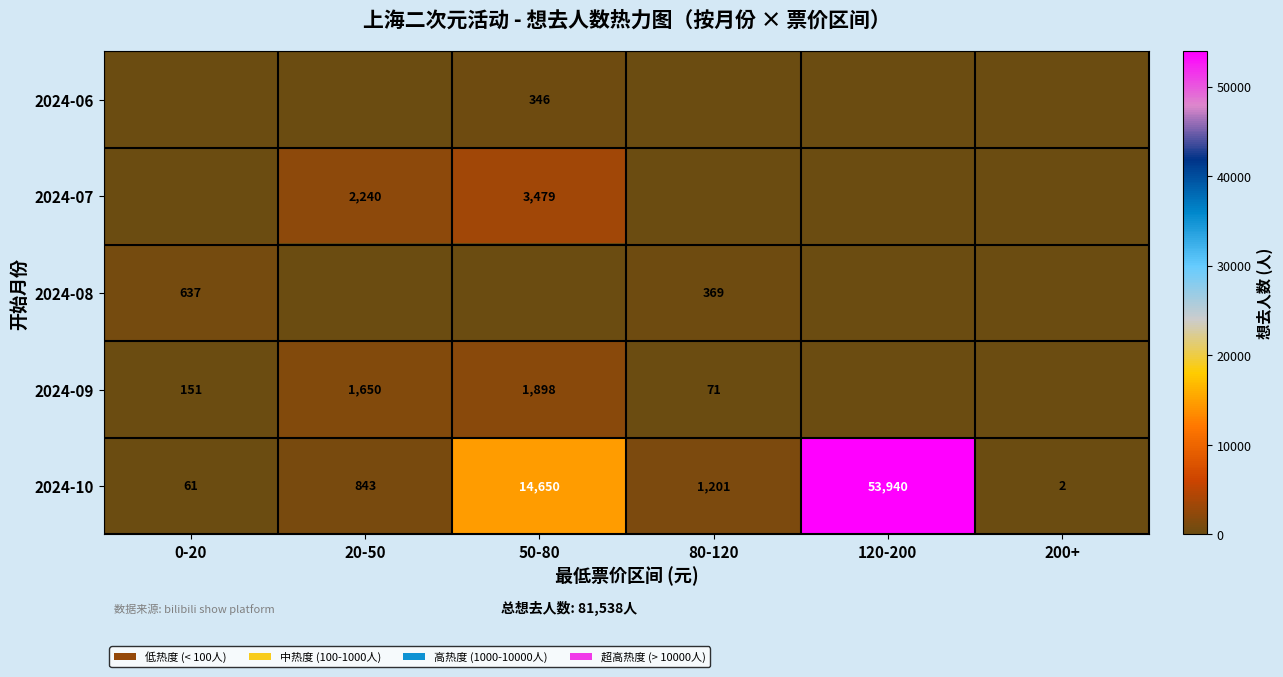

The 2024-10 series shows 28 at 0-20. True or false?

False